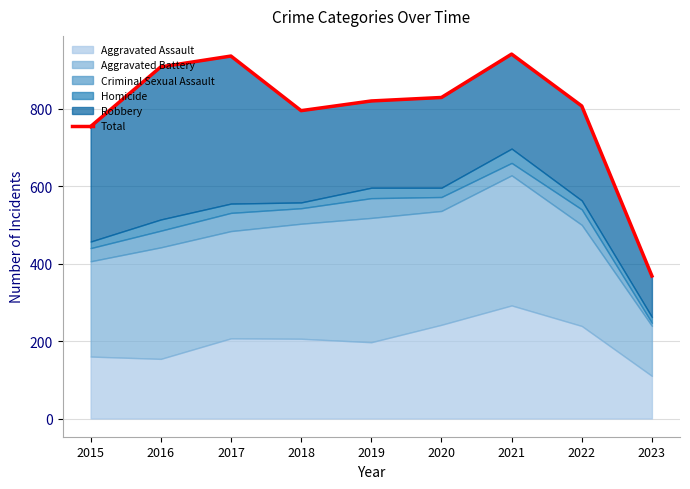

What is the difference between the values at 2022 and 2018?

12